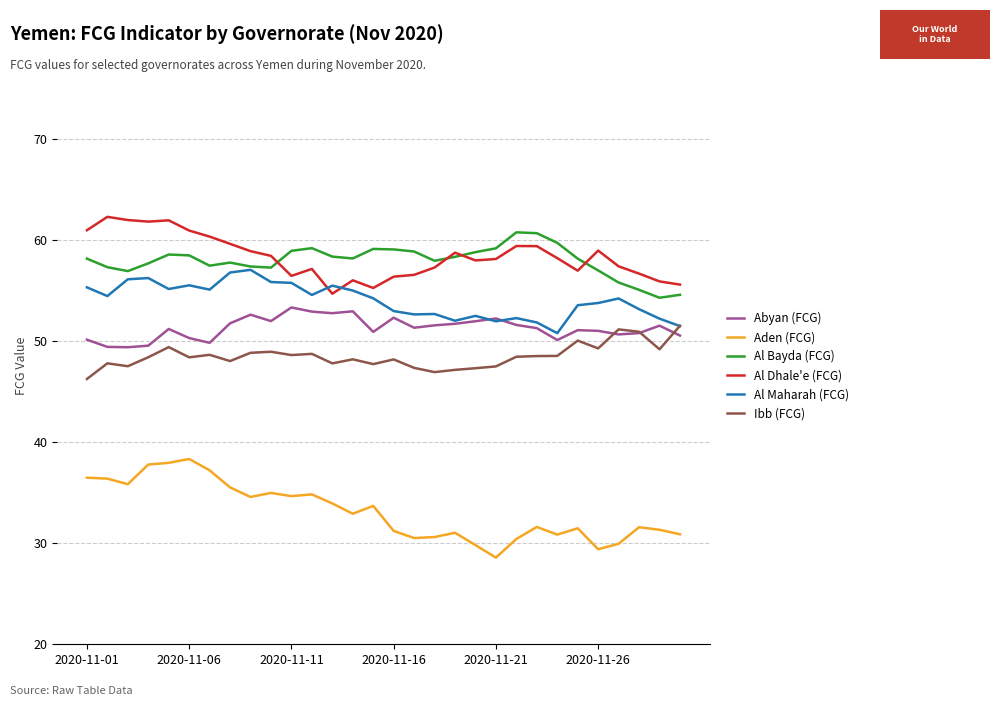

True or false: Al Maharah (FCG) and Aden (FCG) cross at least once.

False